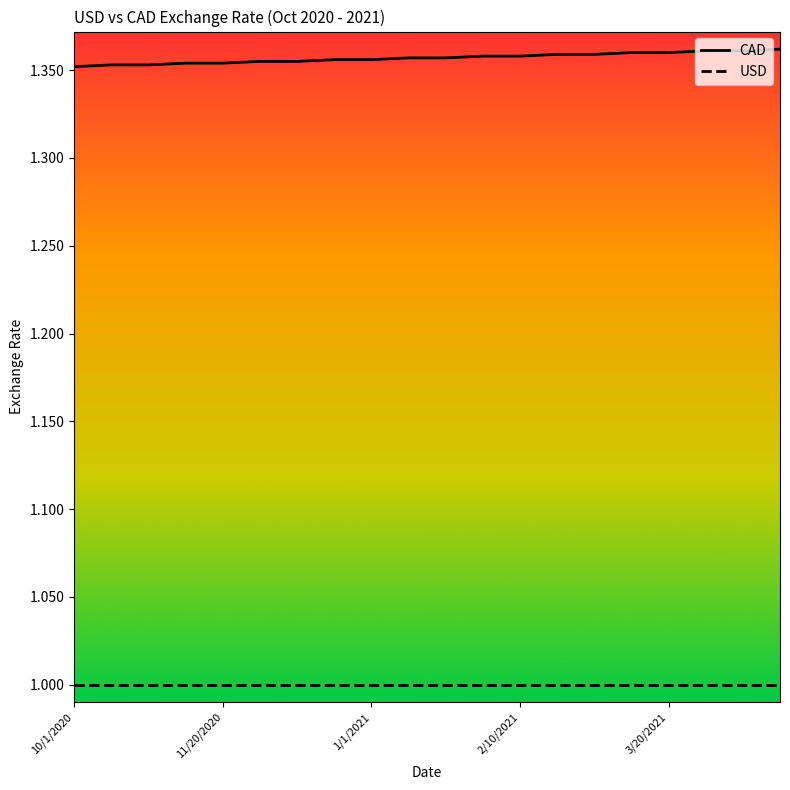

True or false: CAD and USD intersect in this chart.

False